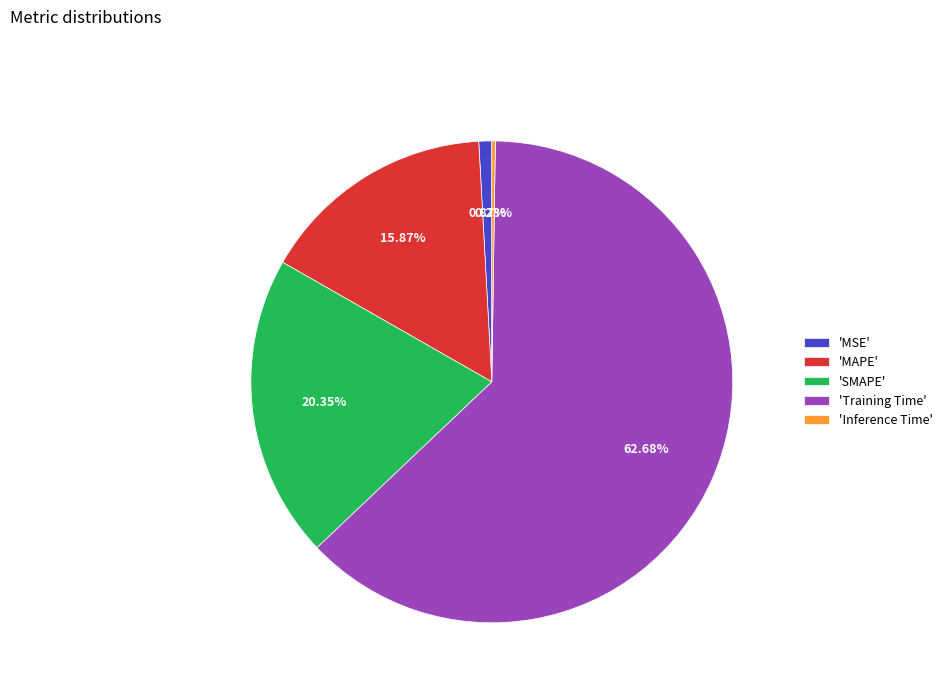

Is the sum of 'MAPE' and 'MSE' greater than half?

No